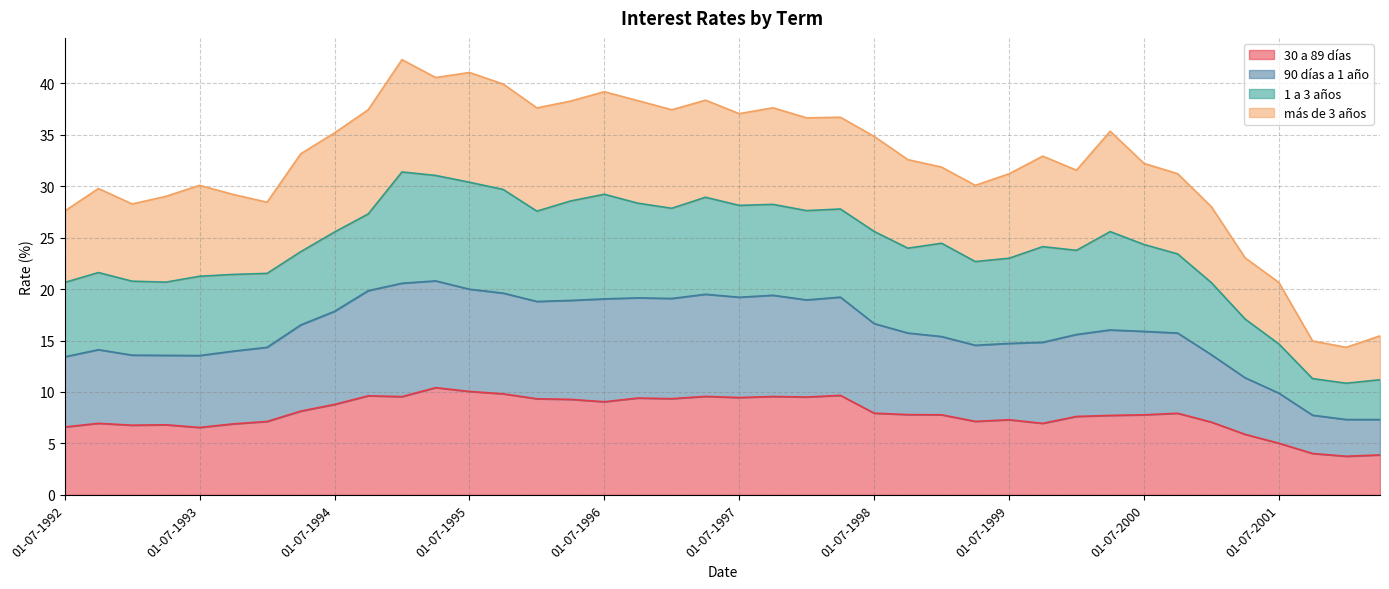

What is the maximum value for 30 a 89 días?

10.4